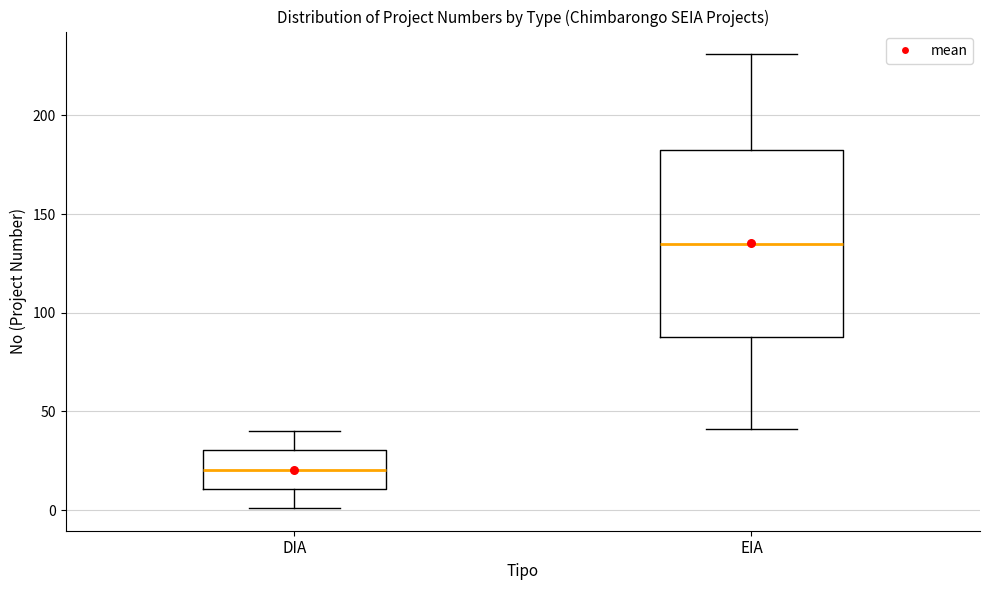

Reading left to right, read every box against the y-axis: the position of its median line, the range the box covers, and the ends of its whiskers. The values are not printed on the chart, so give them approximately, as read against the axis.

DIA: median 20, box 10 to 30, whiskers 0 to 40
EIA: median 135, box 90 to 185, whiskers 40 to 230